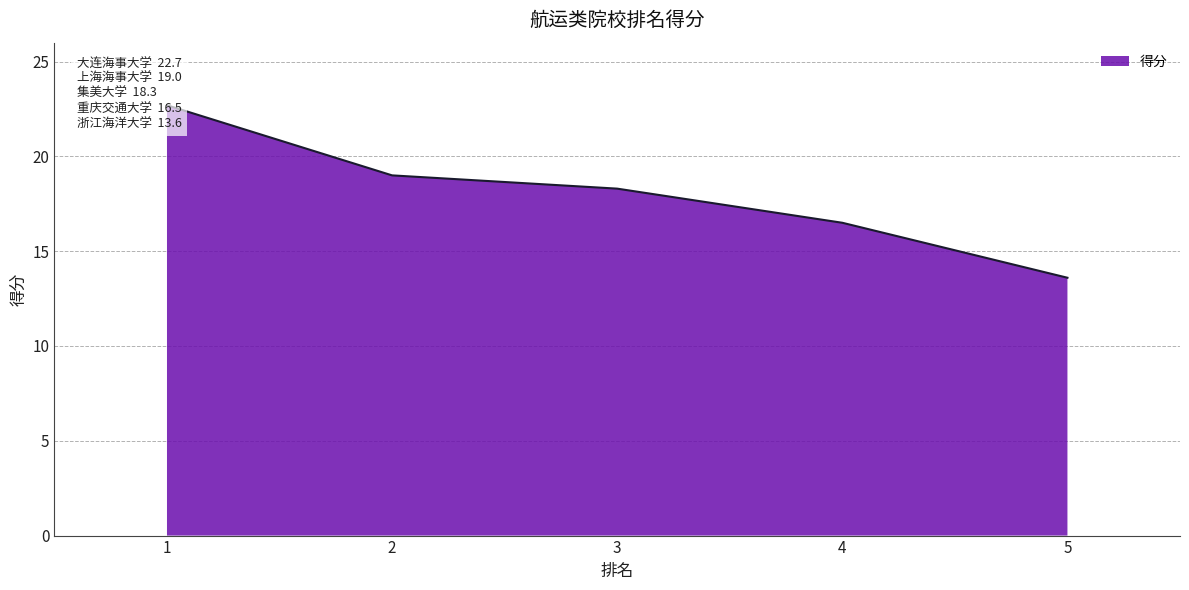

What is the change in value from 2 to 5?

-5.4